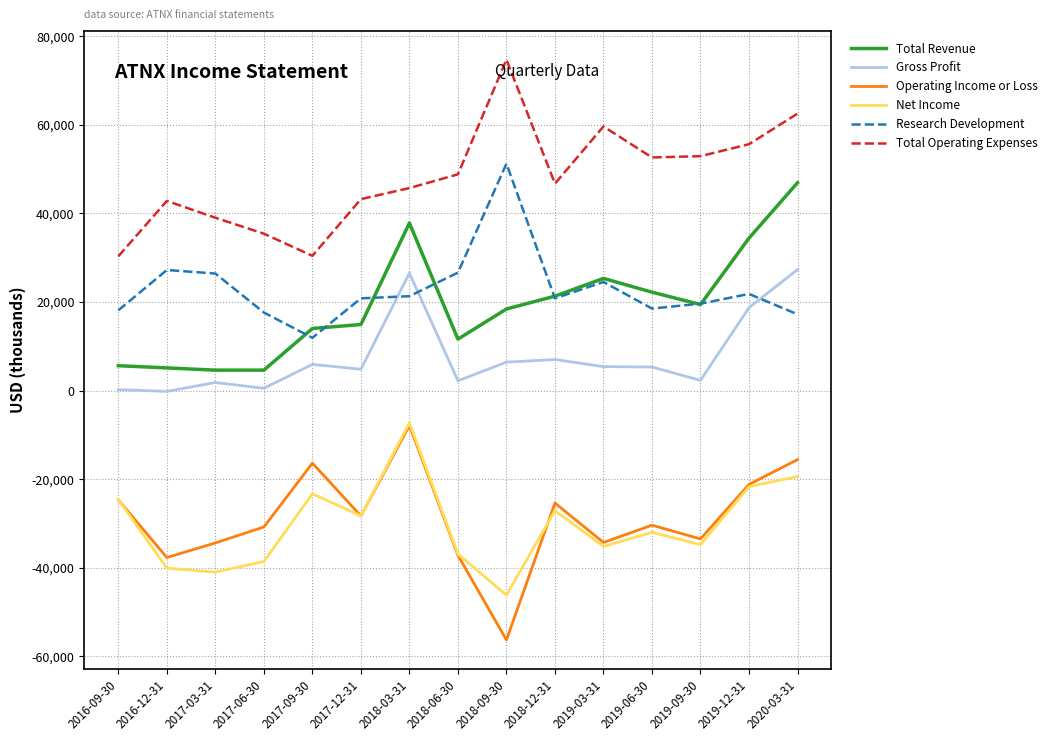

Is this an area chart (filled region under the line)?

No